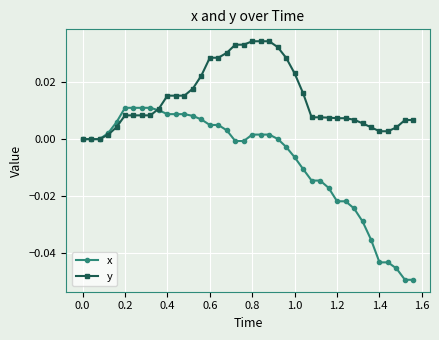

Which series has the largest total across all categories?

y